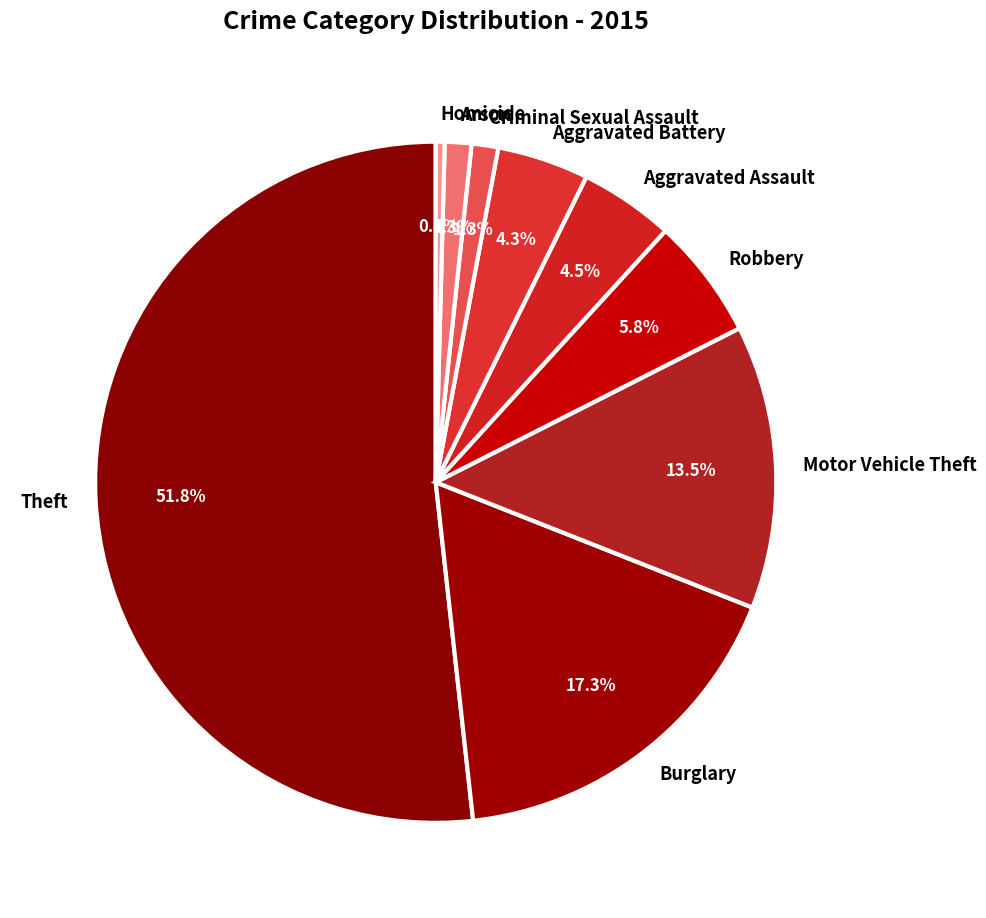

Which slice represents more than half of the pie?

Theft